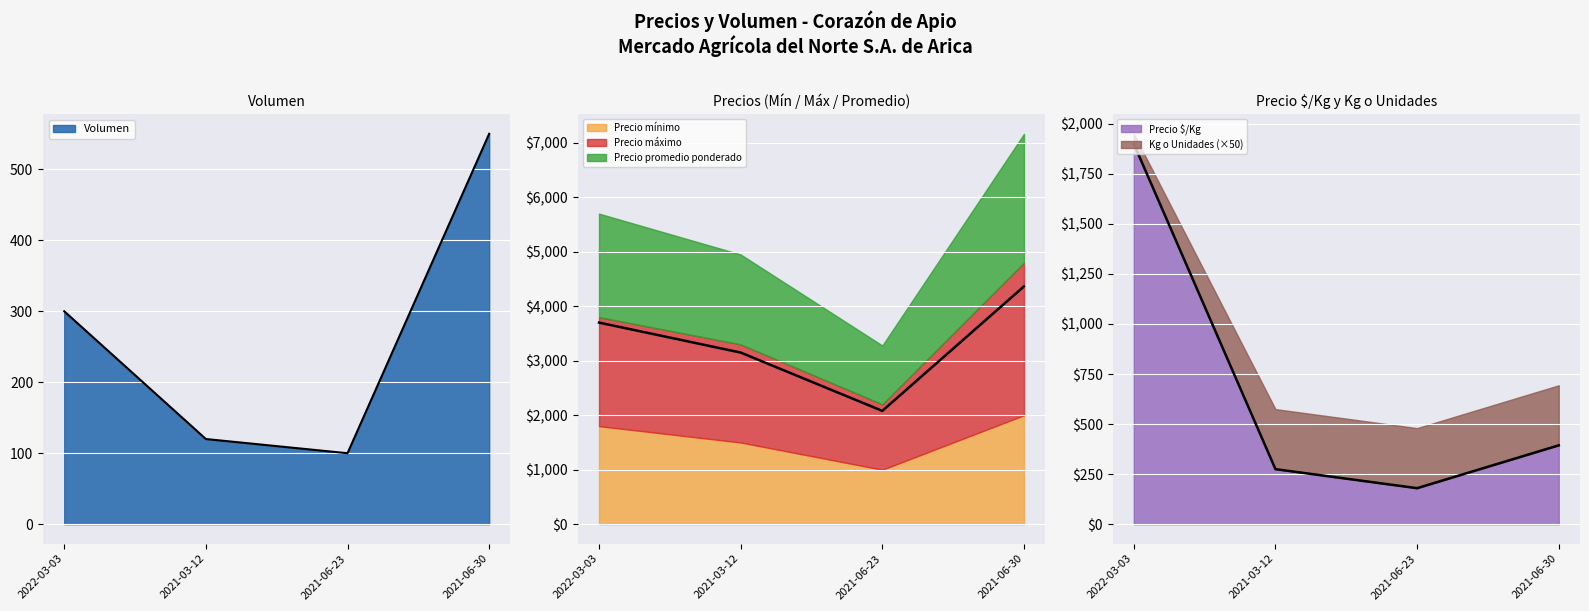

Is the value of Precio $/Kg at 2021-03-12 greater than the value of Volumen at 2021-03-12?

Yes